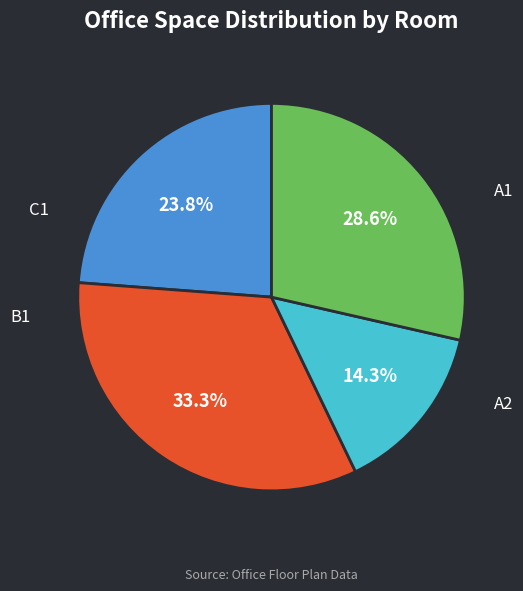

Count the number of slices in the pie.

4